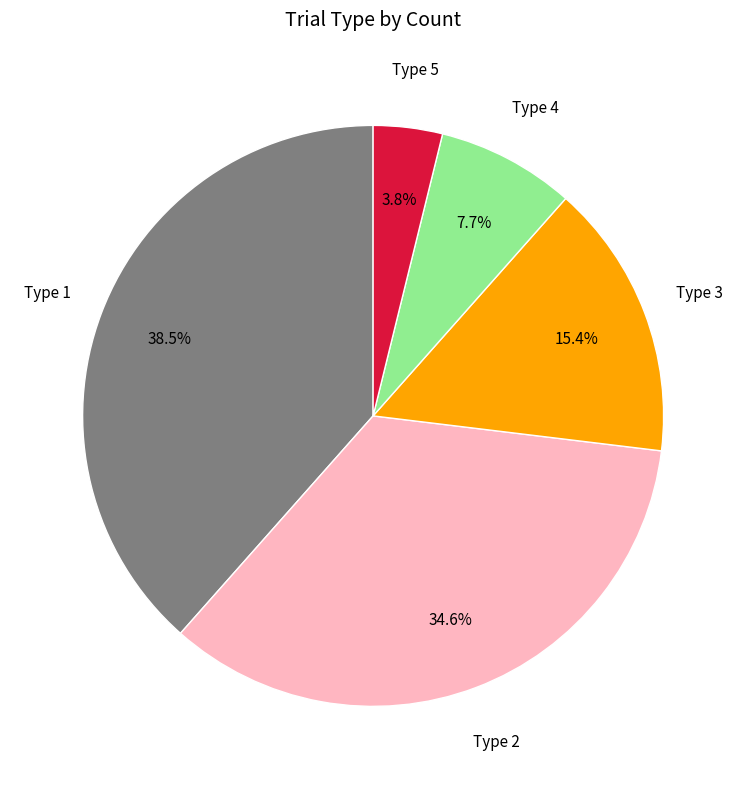

Does any single category account for the majority?

No